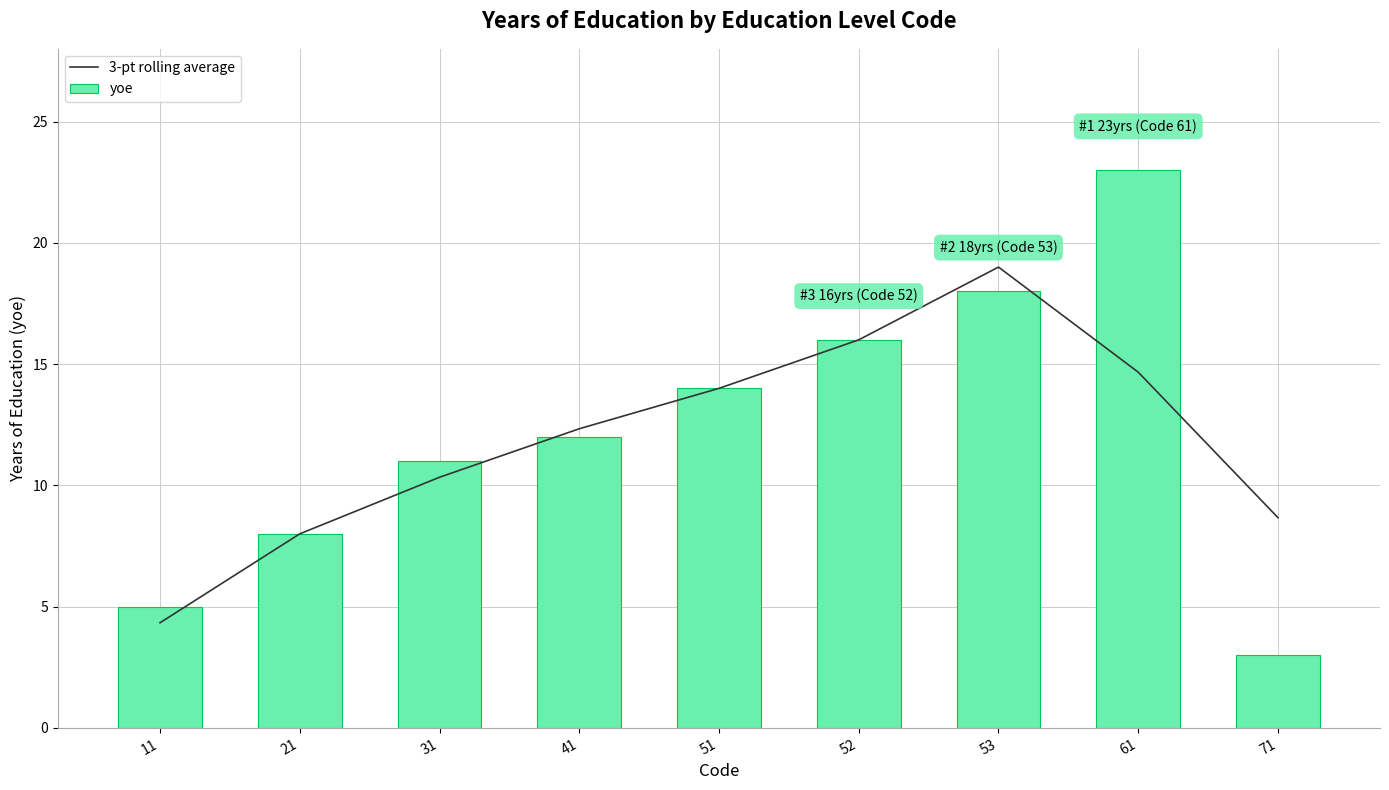

Reading left to right, list all the values displayed in this chart.

3-pt rolling average: 11=4.3	21=8.0	31=10.3	41=12.3	51=14.0	52=16.0	53=19.0	61=14.7	71=8.7
yoe: 11=5.0	21=8.0	31=11.0	41=12.0	51=14.0	52=16.0	53=18.0	61=23.0	71=3.0